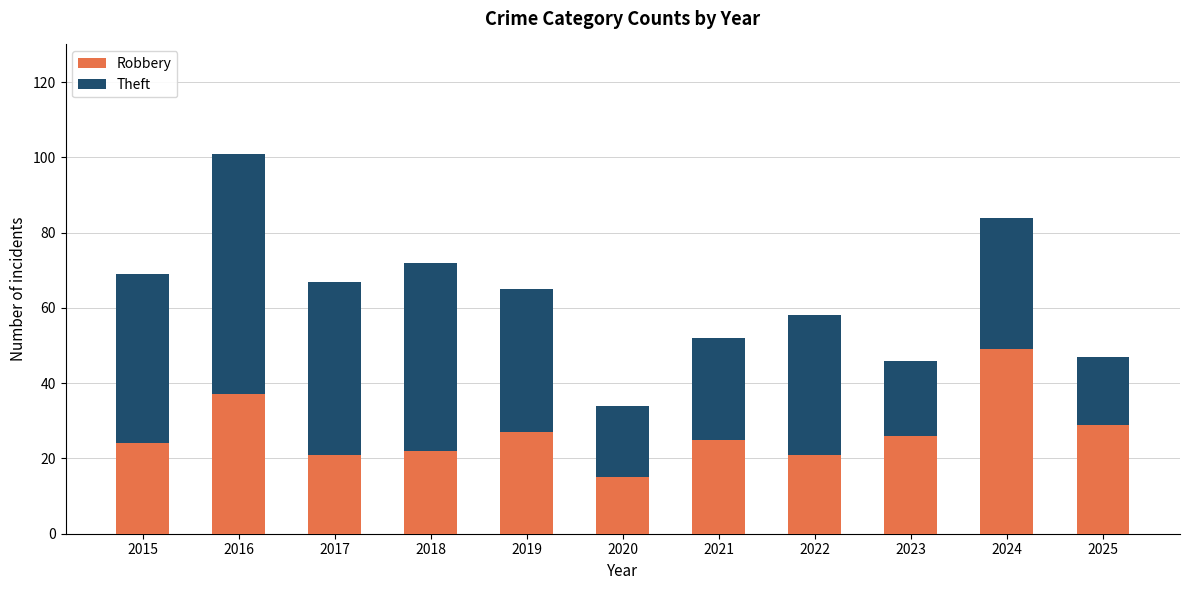

What is the sum of the Robbery values at 2022 and 2019?

48